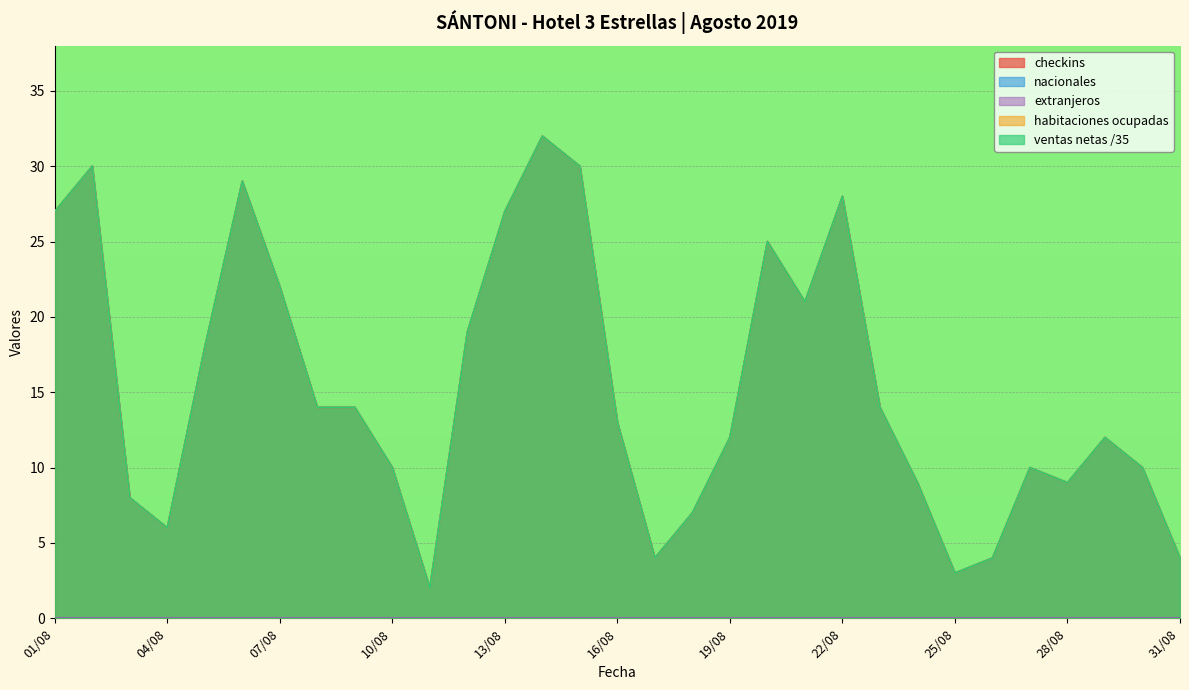

How many values in the nacionales series exceed 13?

15